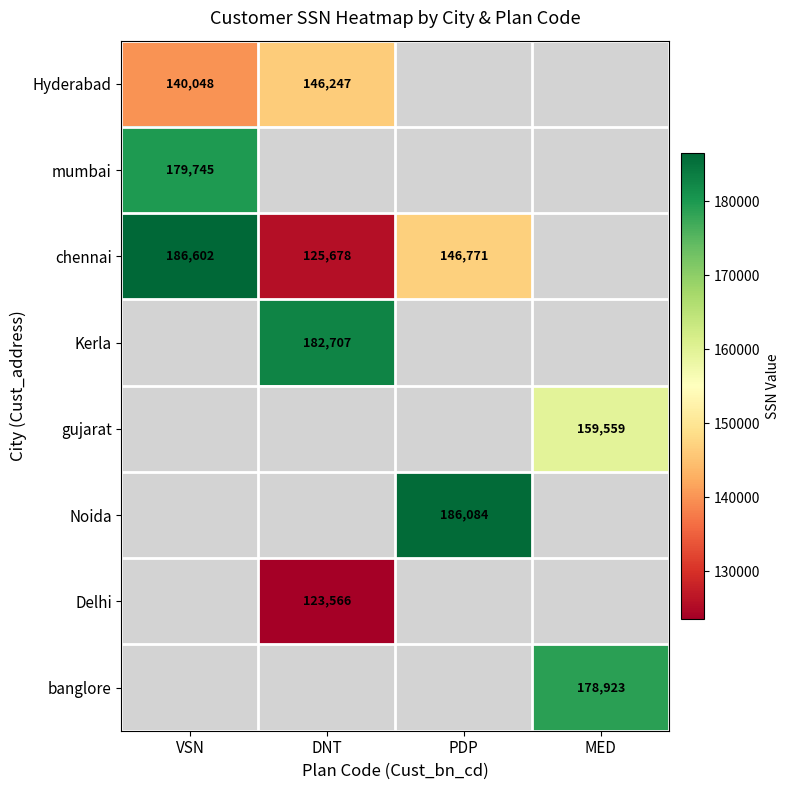

True or false: banglore has a value of 88068.5 at MED.

False